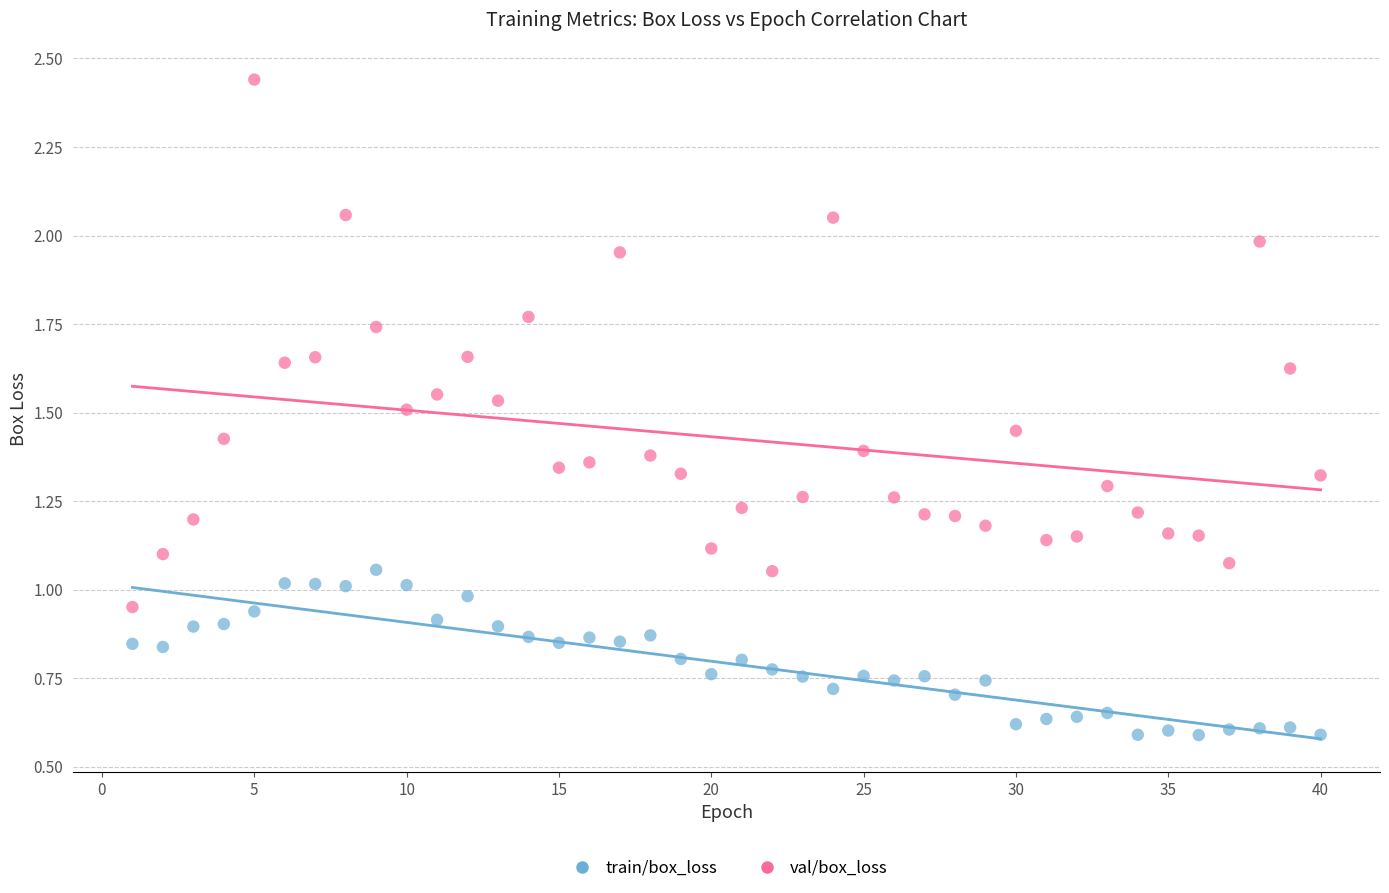

Which series contains the lowest Y value?

train/box_loss